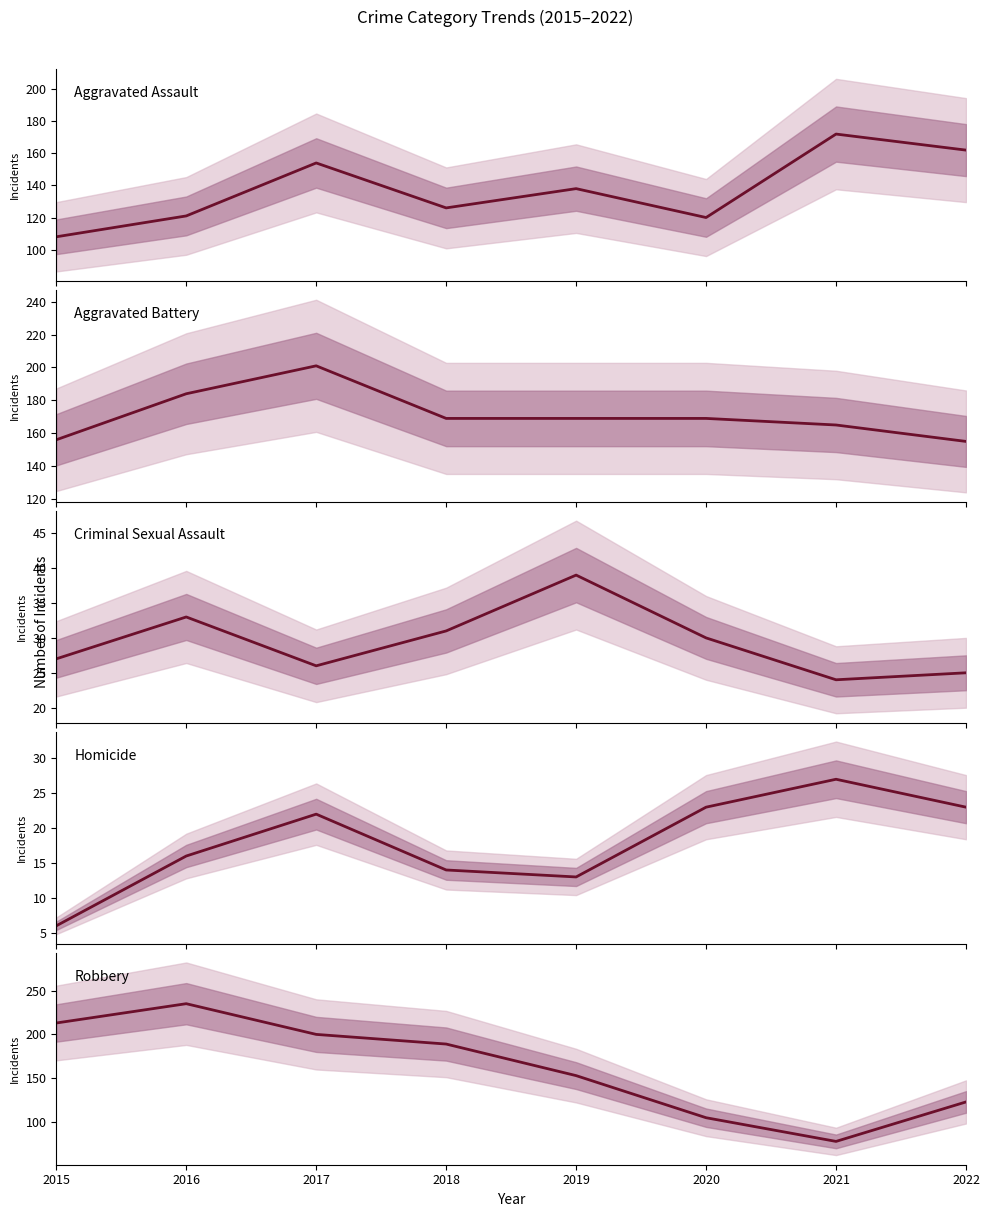

The value of Aggravated Battery at 2015 is 108. True or false?

False